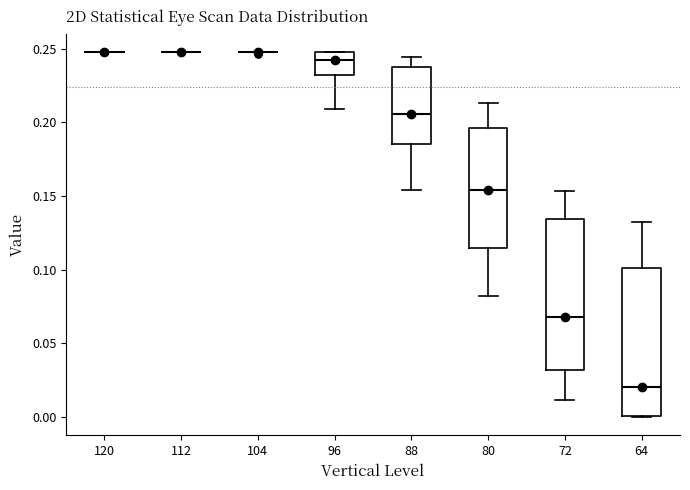

Where does the median line of the box at x = 96 sit on the y-axis? The values are not printed on the chart, so give them approximately, as read against the axis.

0.245